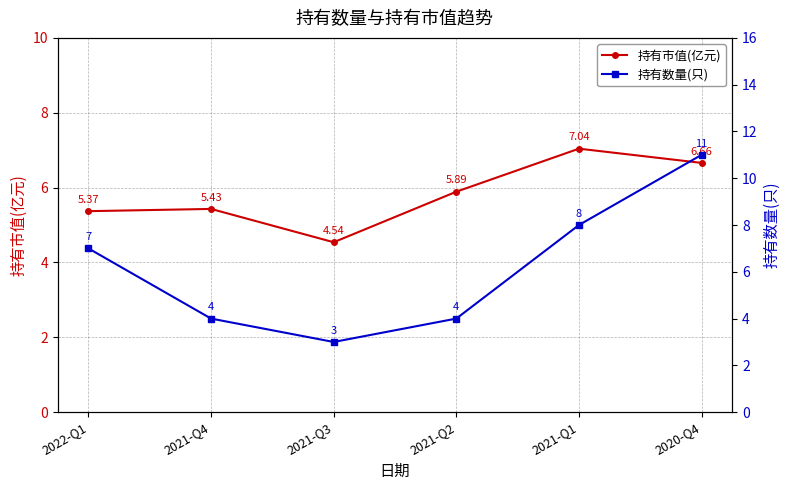

Rank the series by their maximum value, from highest to lowest.

持有数量(只), 持有市值(亿元)